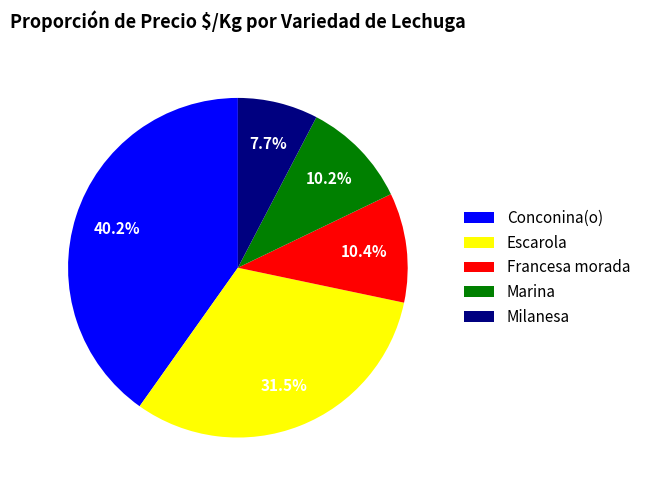

To the nearest percent, what portion does Marina represent?

10%